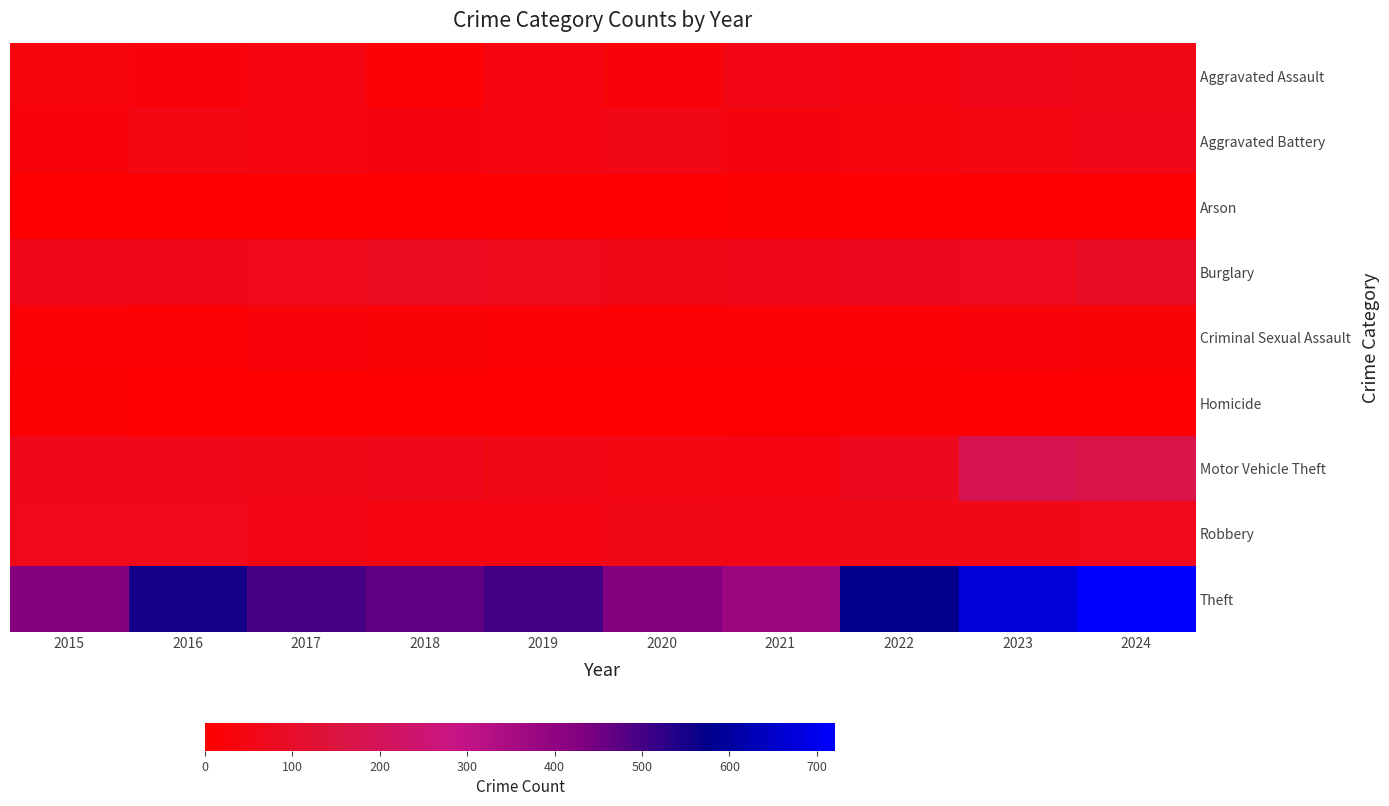

Which label corresponds to the smallest value in the chart?

2015